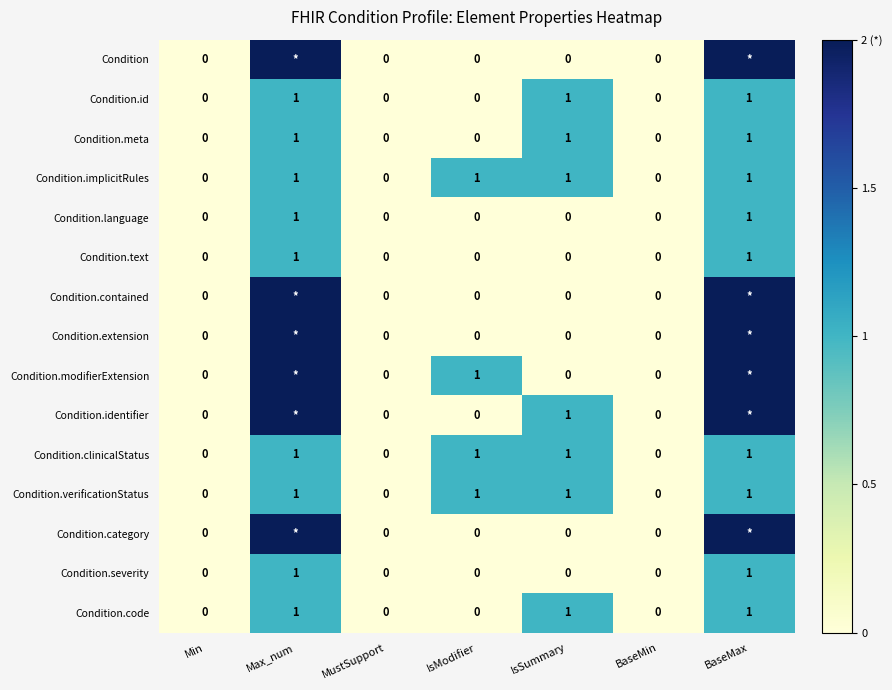

Is the value of Condition.clinicalStatus at IsSummary greater than the value of Condition.id at Min?

Yes